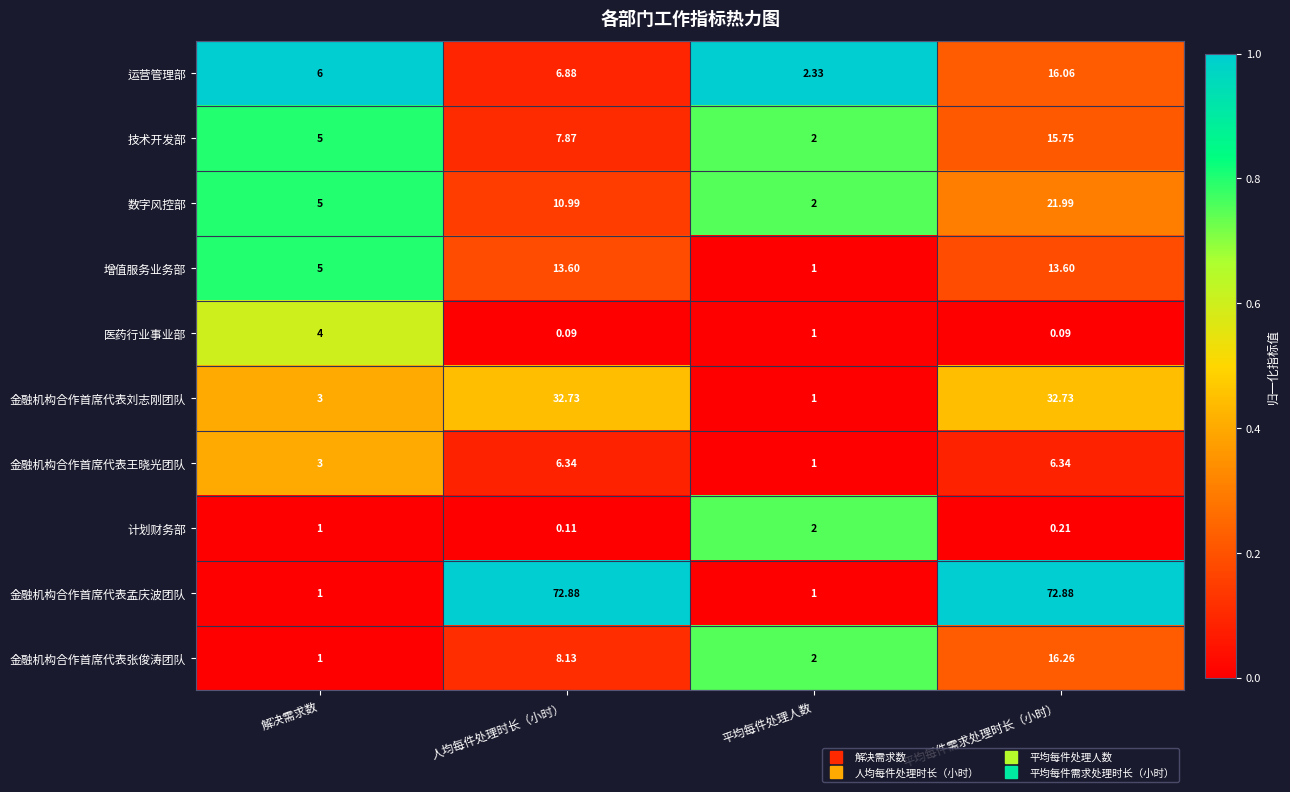

At which label is 金融机构合作首席代表张俊涛团队 closest to 8?

人均每件处理时长（小时）